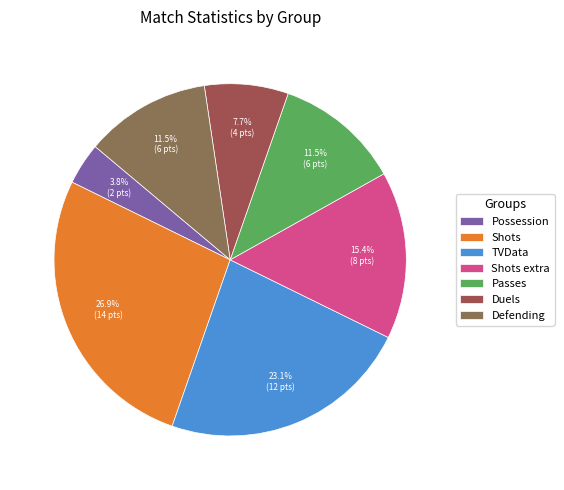

To the nearest percent, what percentage of the pie is Shots?

27%